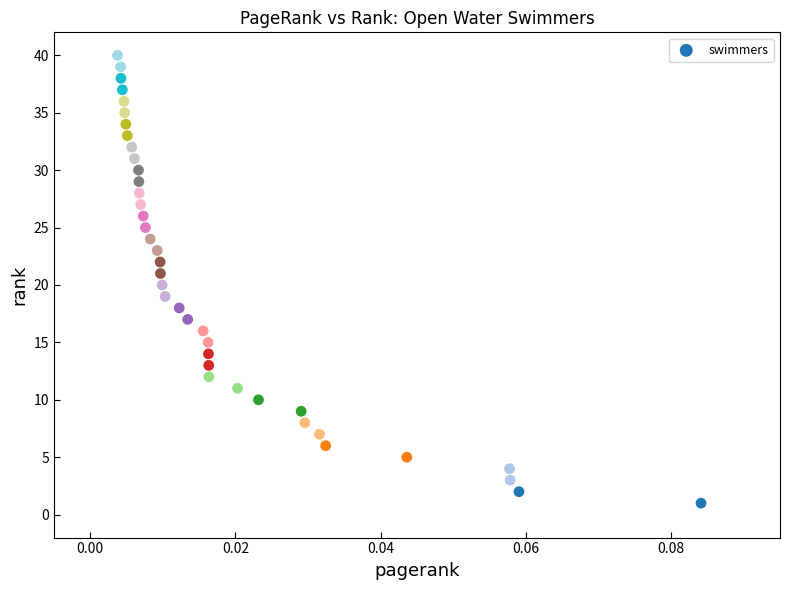

What is the range of Y values (max minus min)?

39